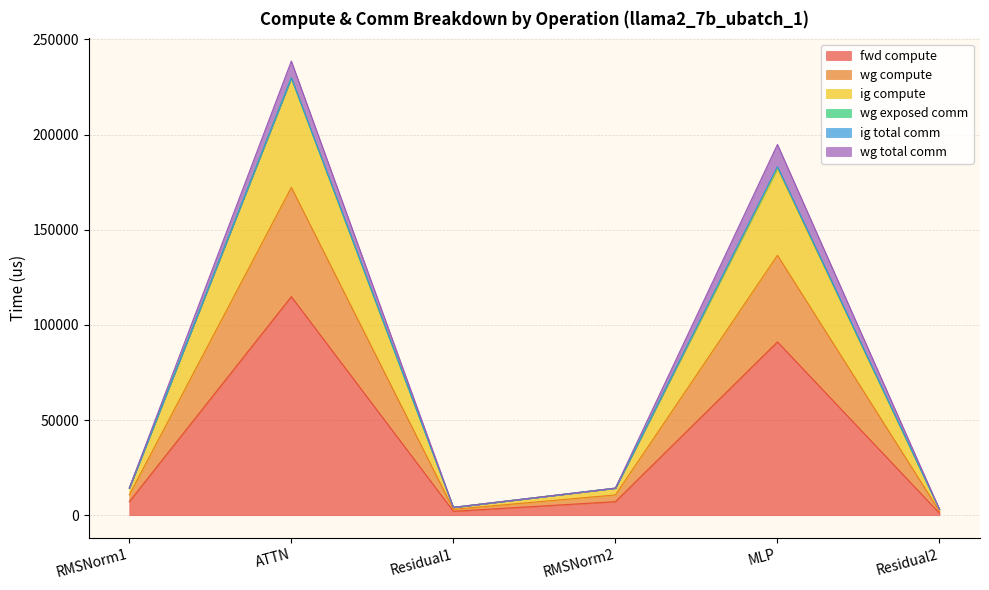

True or false: fwd compute has more than 1 interior local peaks.

True